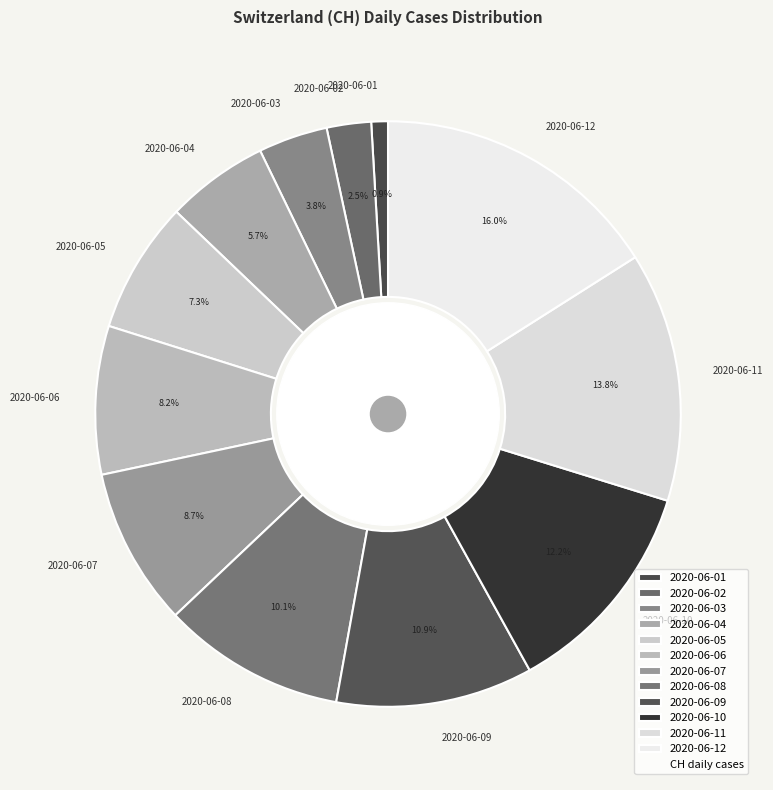

Approximately how many times larger is the value at 2020-06-01 compared to 2020-06-03?

0.2